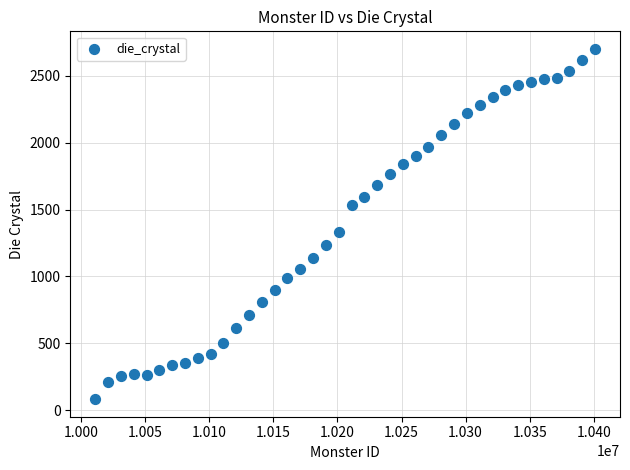

What is the range of Y values (max minus min)?

2617